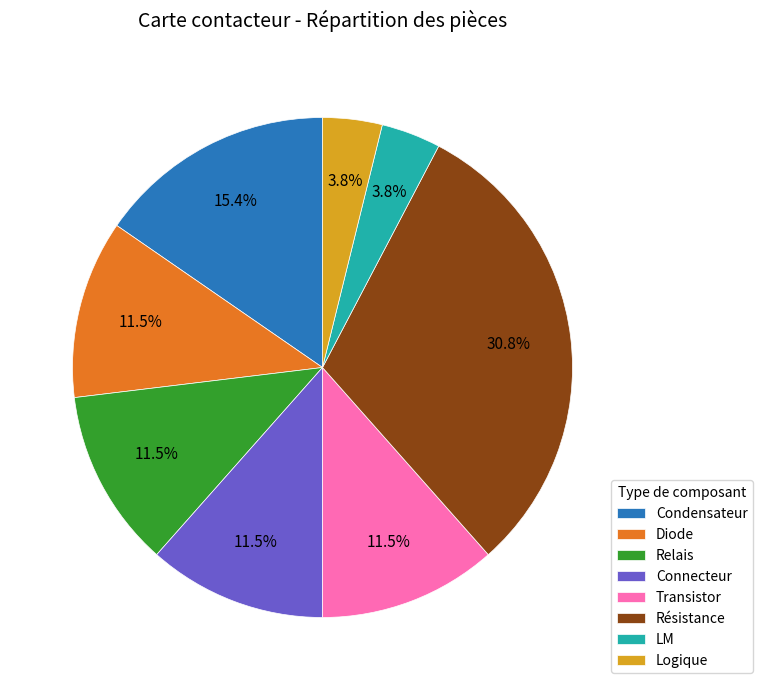

Does Connecteur account for over 50% of the chart?

No